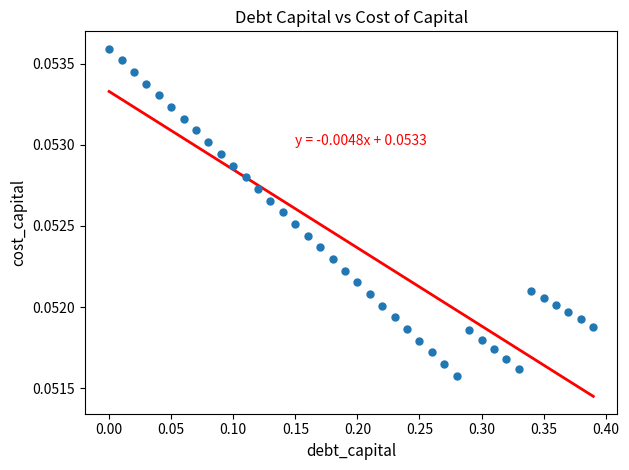

What is the range of X values (max minus min)?

0.4